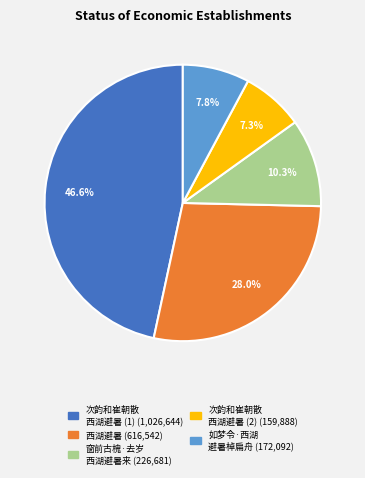

Does any single category account for the majority?

No